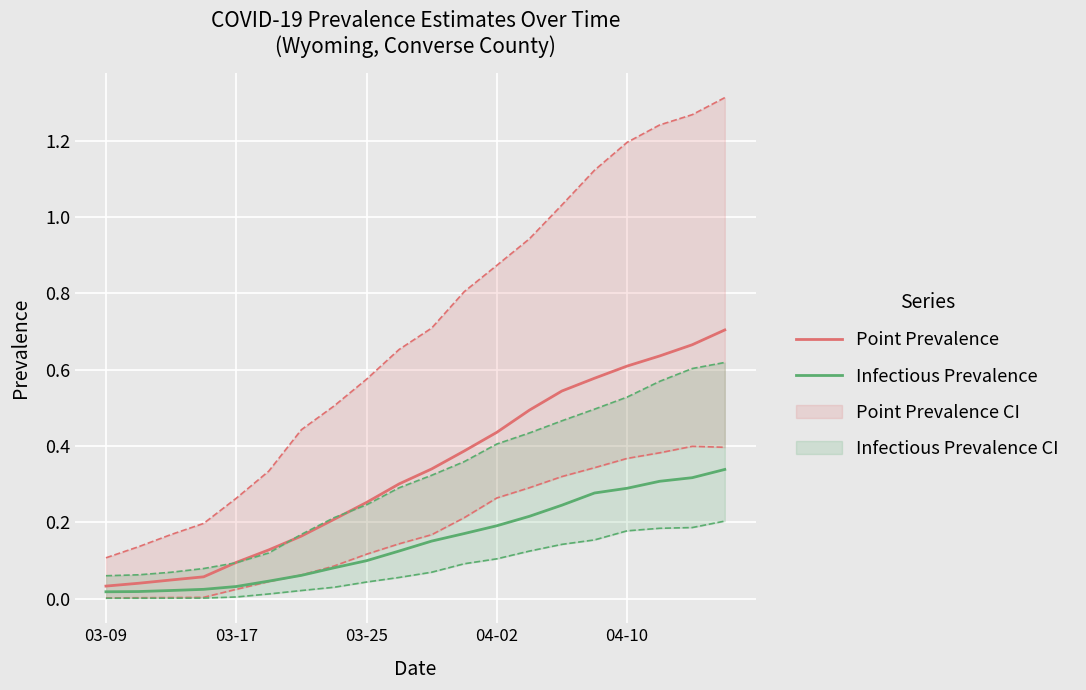

Reading right to left, extract all data points from this chart.

Point Prevalence: 0.7	0.7	0.6	0.6	0.6	0.5	0.5	0.4	0.4	0.3	0.3	0.3	0.2	0.2	0.1	0.1	0.1	0.0	0.0	0.0
Infectious Prevalence: 0.3	0.3	0.3	0.3	0.3	0.2	0.2	0.2	0.2	0.2	0.1	0.1	0.1	0.1	0.0	0.0	0.0	0.0	0.0	0.0